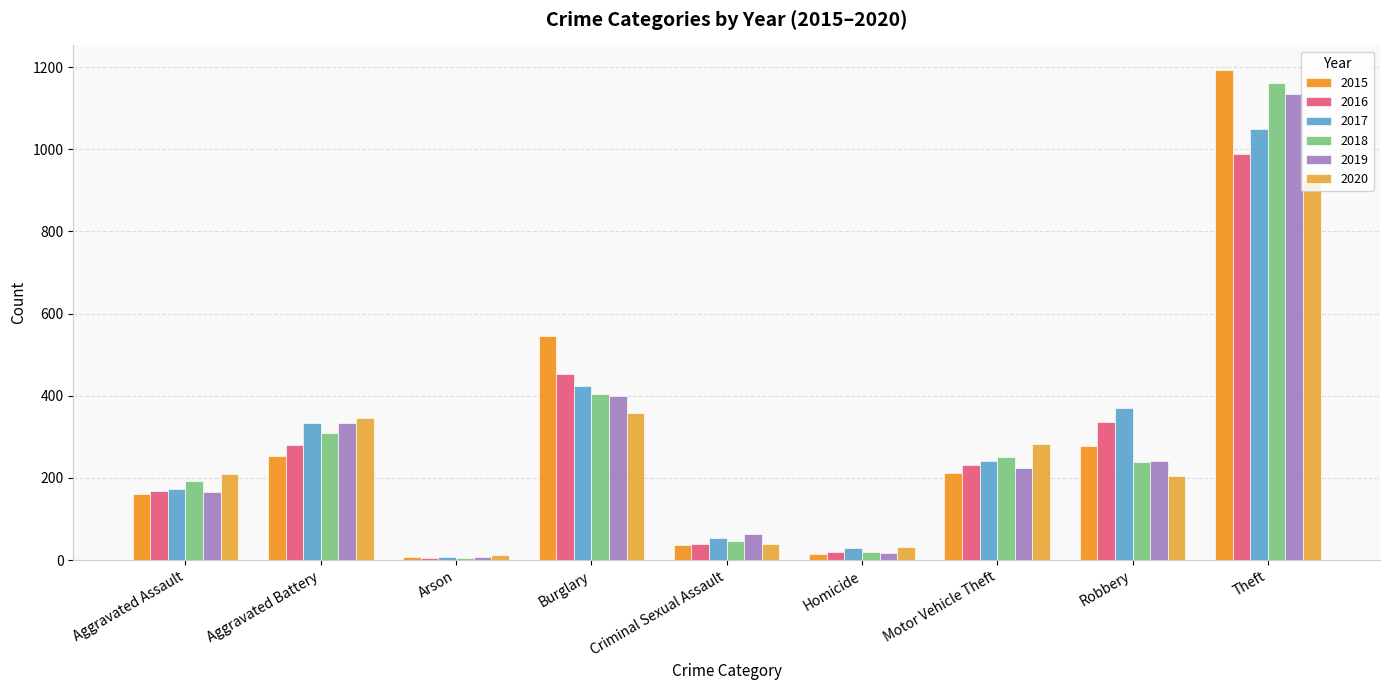

At which label does 2015 reach its peak?

Theft